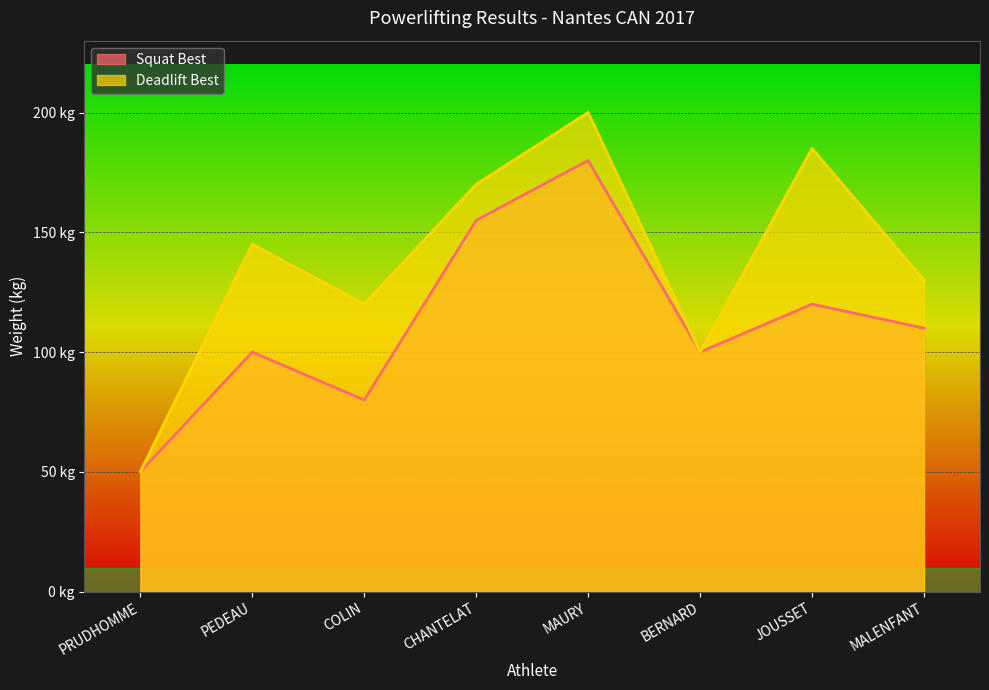

List the series in order of their peak value, highest first.

Deadlift Best, Squat Best